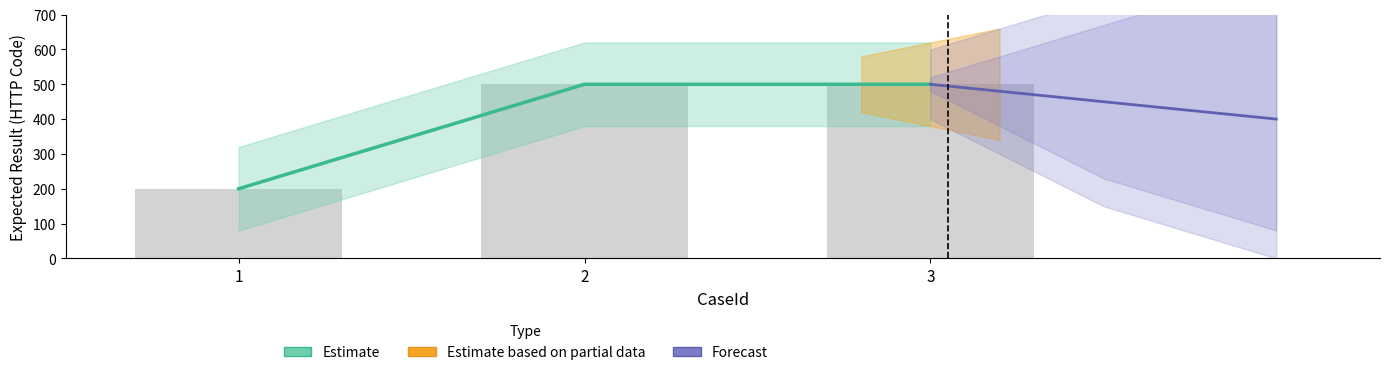

What is the average value?

400